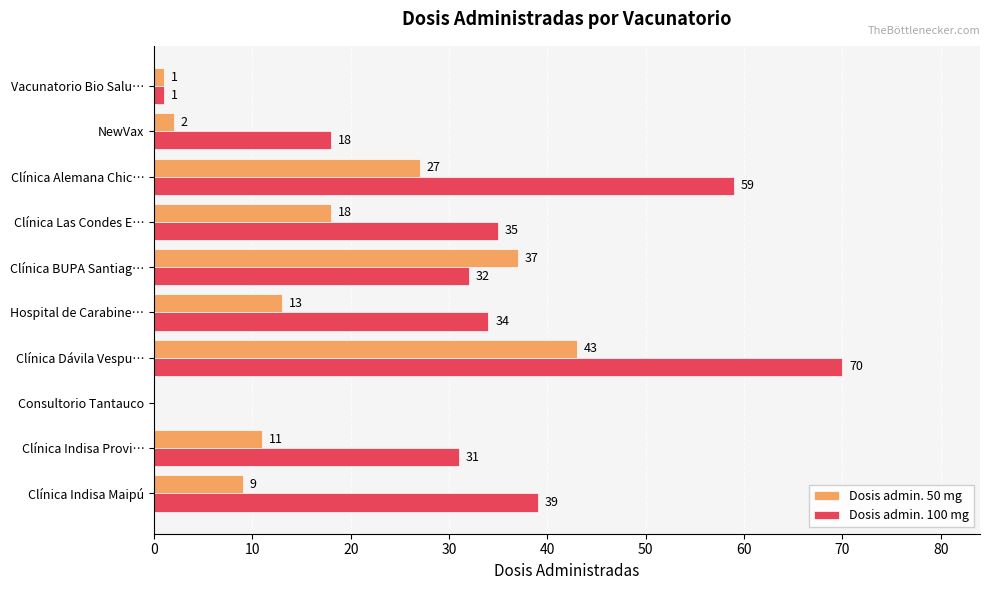

What is the maximum value shown in the chart?

70